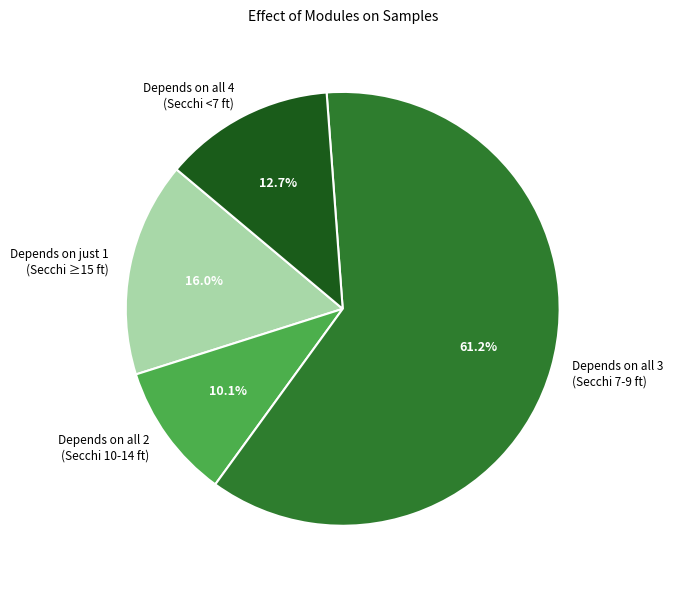

Is there any slice that represents more than half of the pie?

Yes